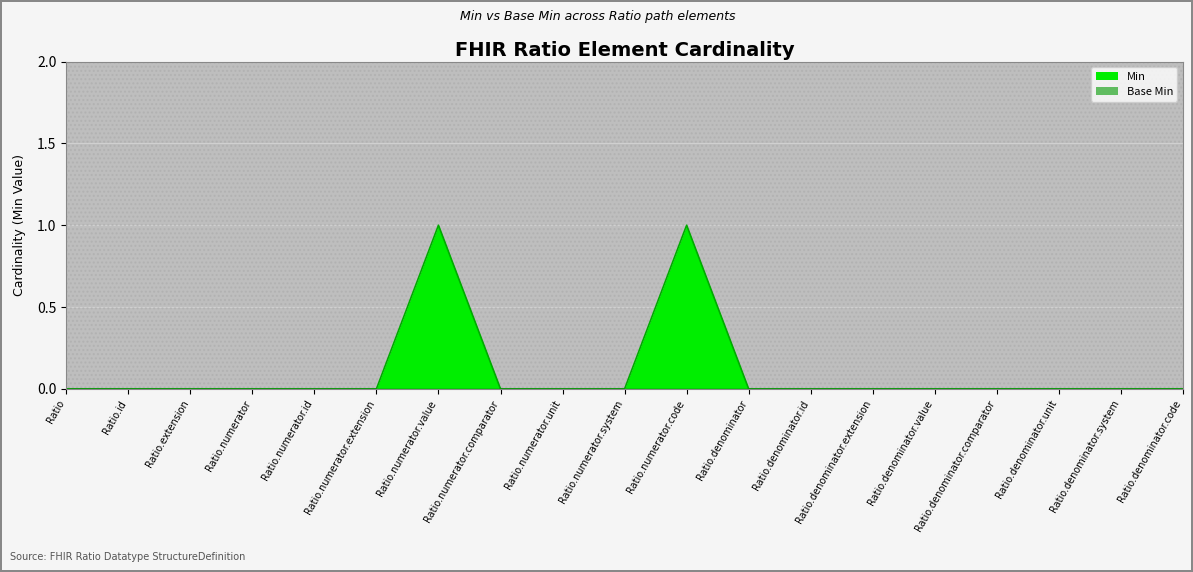

Rank the categories by value from highest to lowest.

Ratio.numerator.value, Ratio.numerator.code, Ratio, Ratio.id, Ratio.extension, Ratio.numerator, Ratio.numerator.id, Ratio.numerator.extension, Ratio.numerator.comparator, Ratio.numerator.unit, Ratio.numerator.system, Ratio.denominator, Ratio.denominator.id, Ratio.denominator.extension, Ratio.denominator.value, Ratio.denominator.comparator, Ratio.denominator.unit, Ratio.denominator.system, Ratio.denominator.code